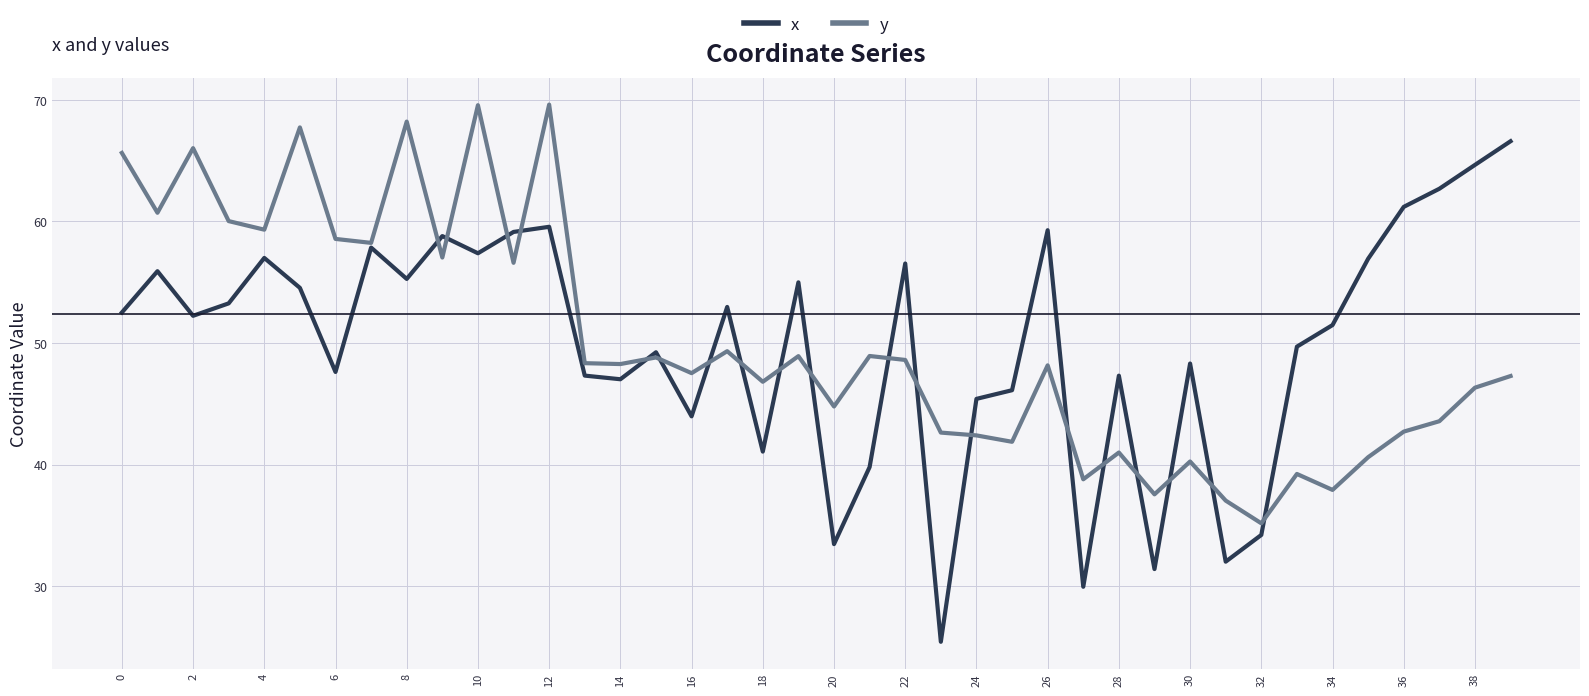

Which series has the largest range (max minus min)?

x